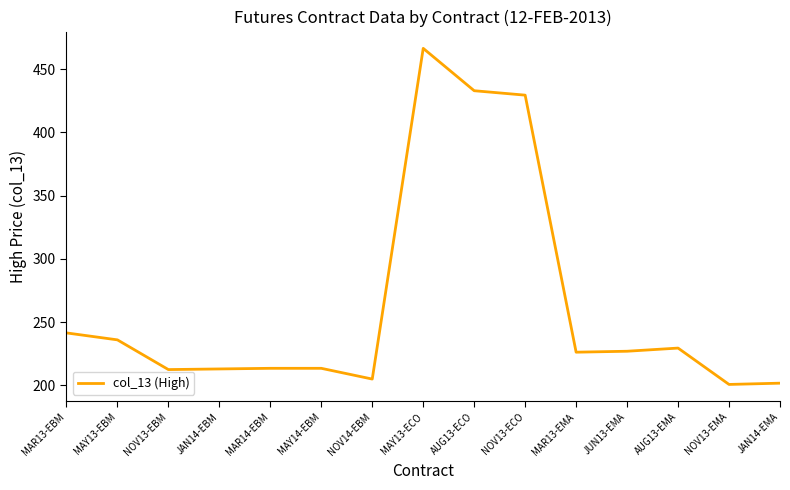

How many values are below 226?

7